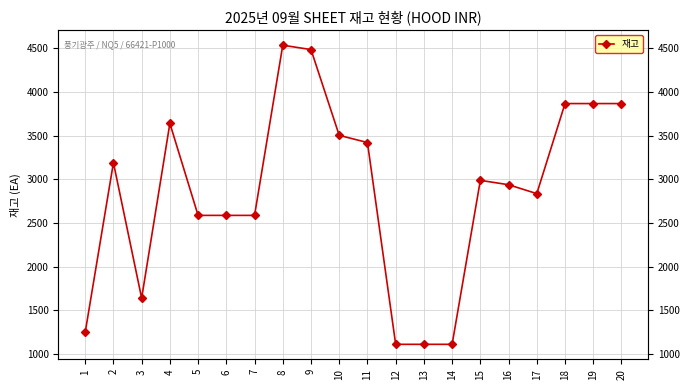

At which category does the chart reach its minimum across all series?

12